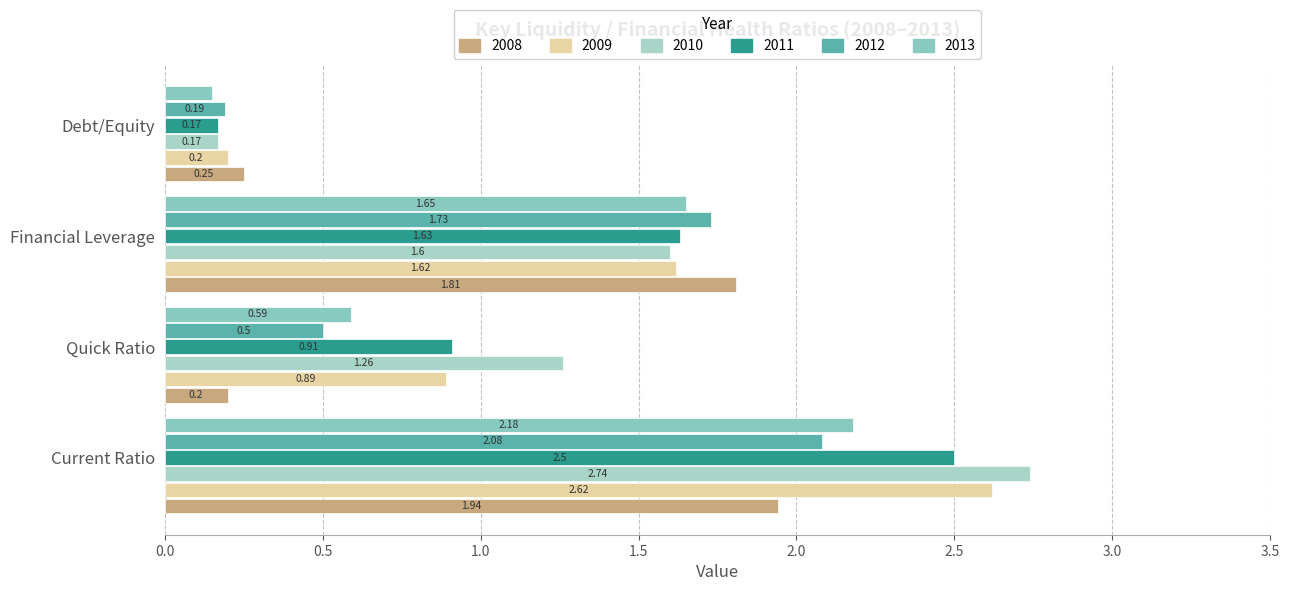

What is the maximum value for 2013?

2.2